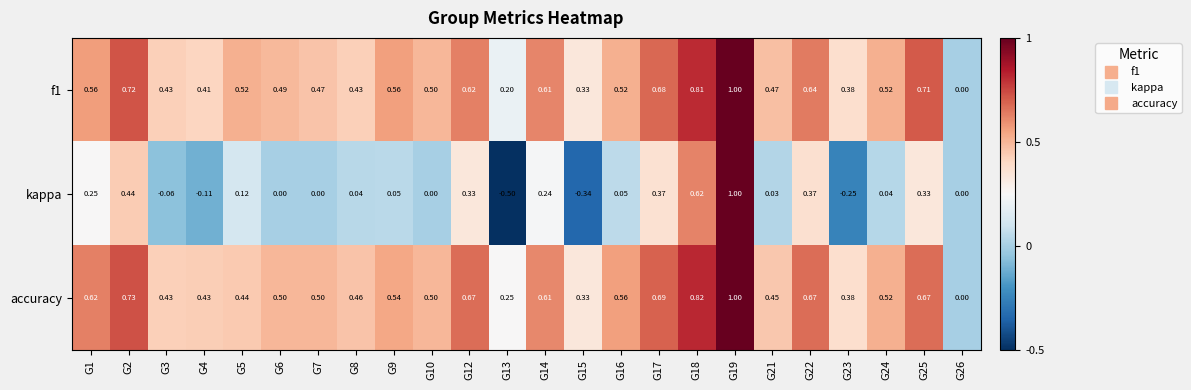

Which series has the largest range (max minus min)?

kappa